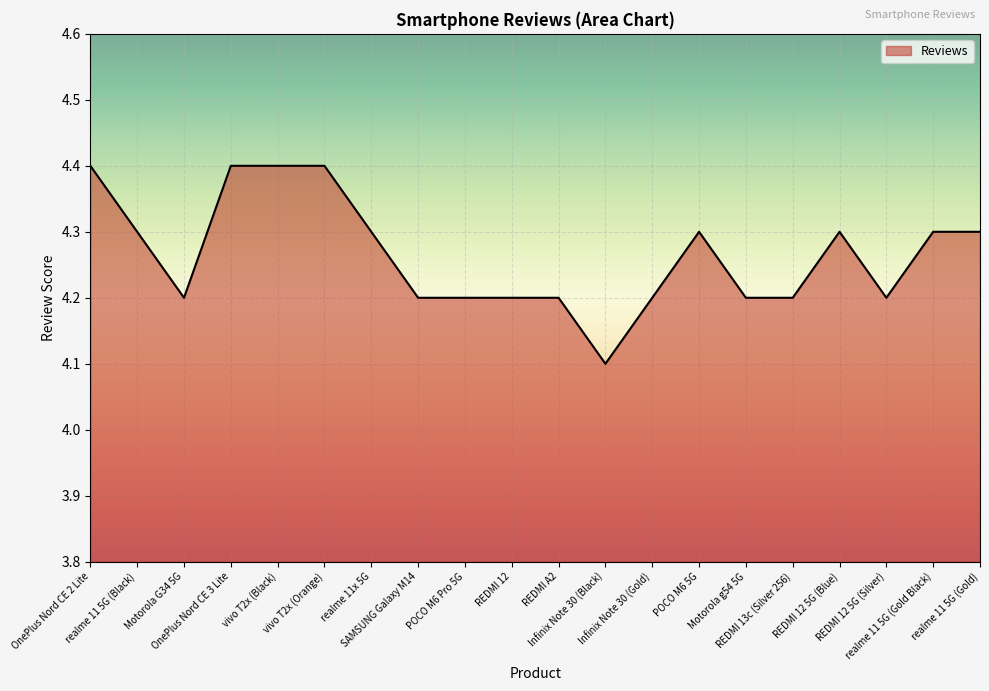

What is the smallest value displayed?

4.1